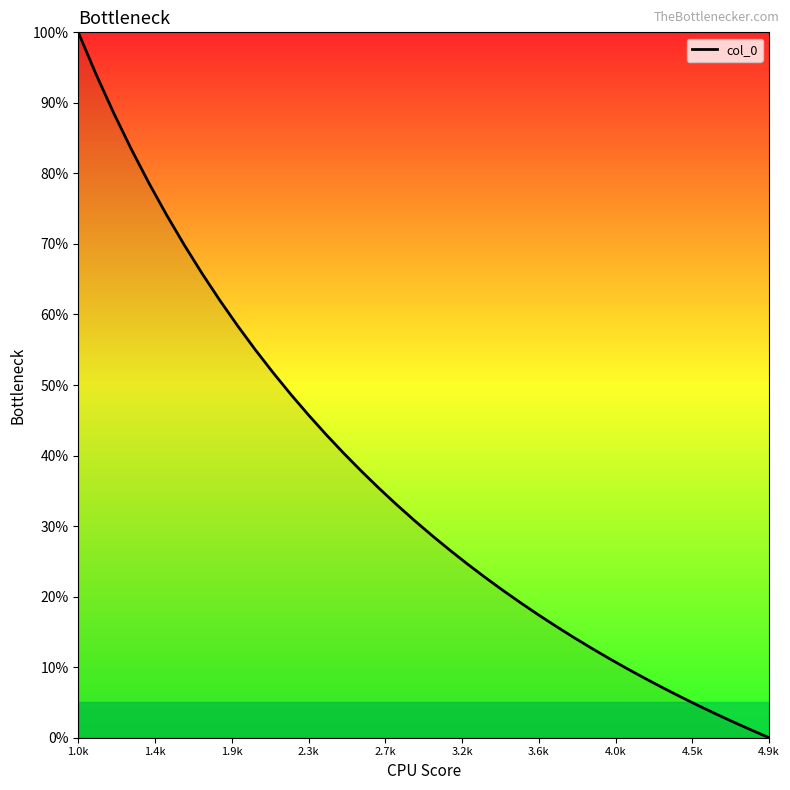

At which label is the value closest to 0?

4.9k